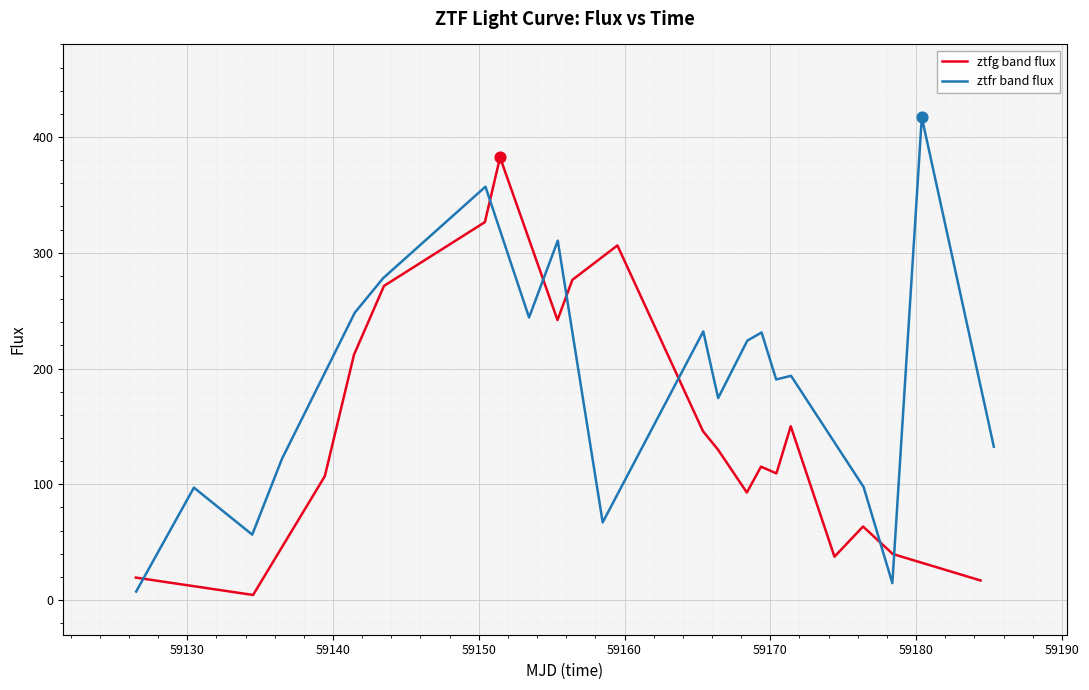

Which series contains the highest Y value?

ztfr band flux